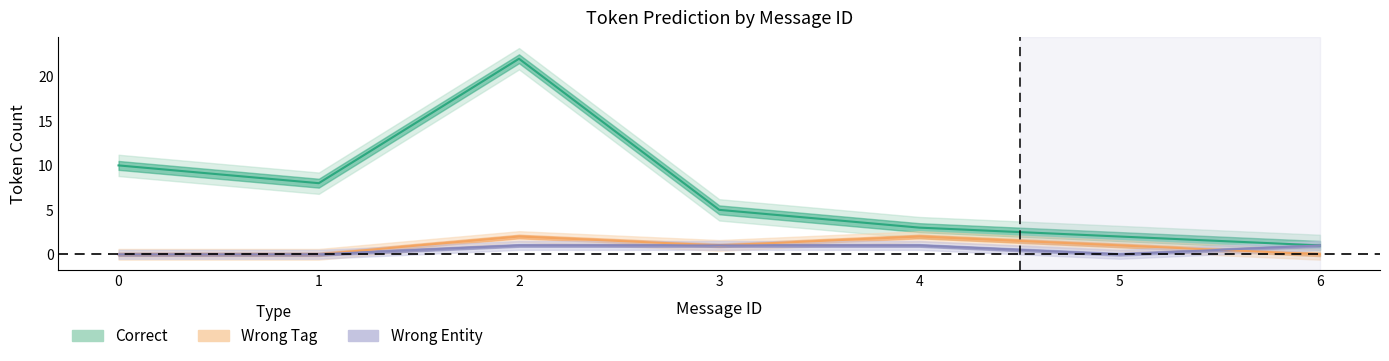

At which label is wrong_tag_count closest to 1?

3